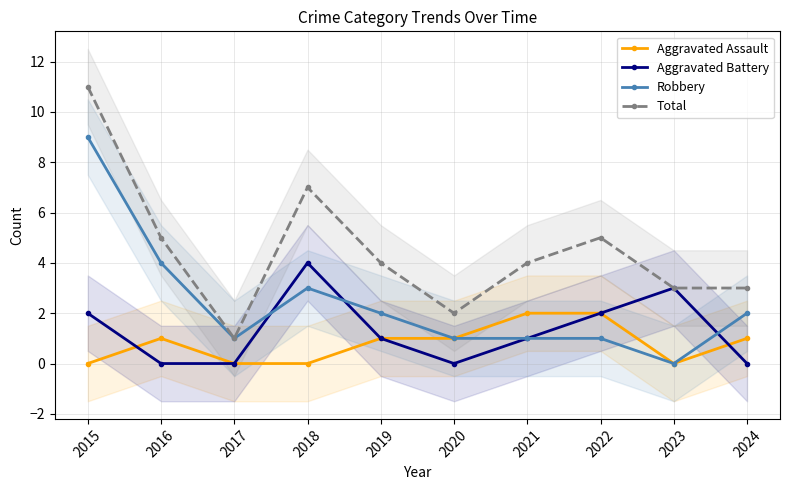

At which label does Robbery reach its peak?

2015